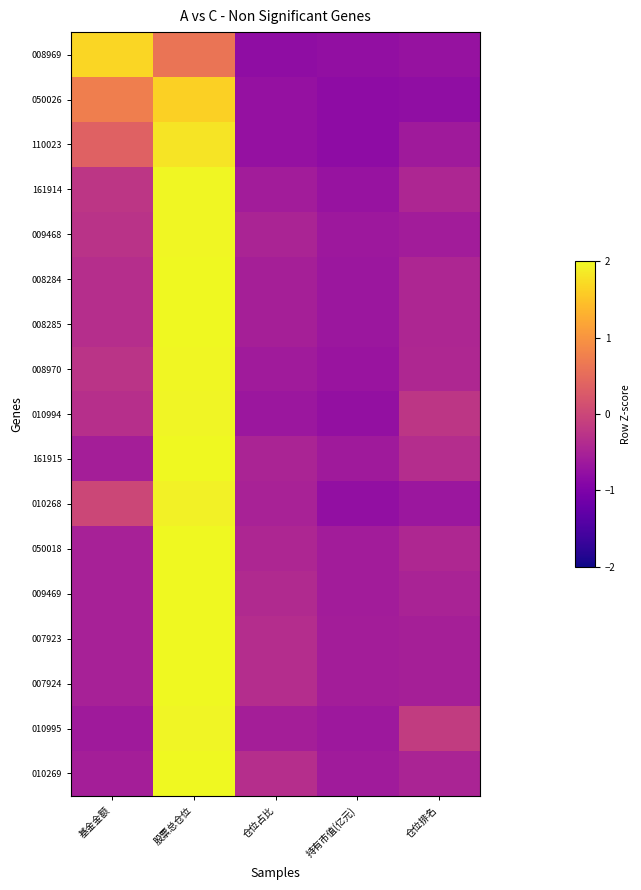

At 仓位占比, list the series in order from largest to smallest.

010269, 007923, 007924, 009469, 050018, 161915, 009468, 010268, 008284, 008285, 010995, 161914, 008970, 010994, 110023, 050026, 008969